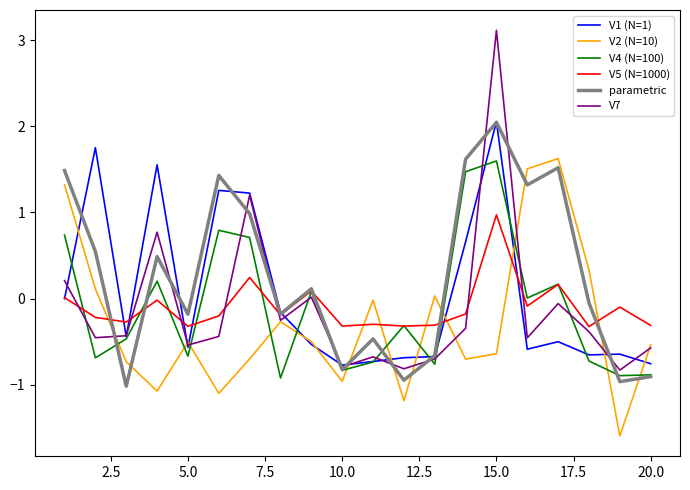

Does the chart have visible grid lines?

No